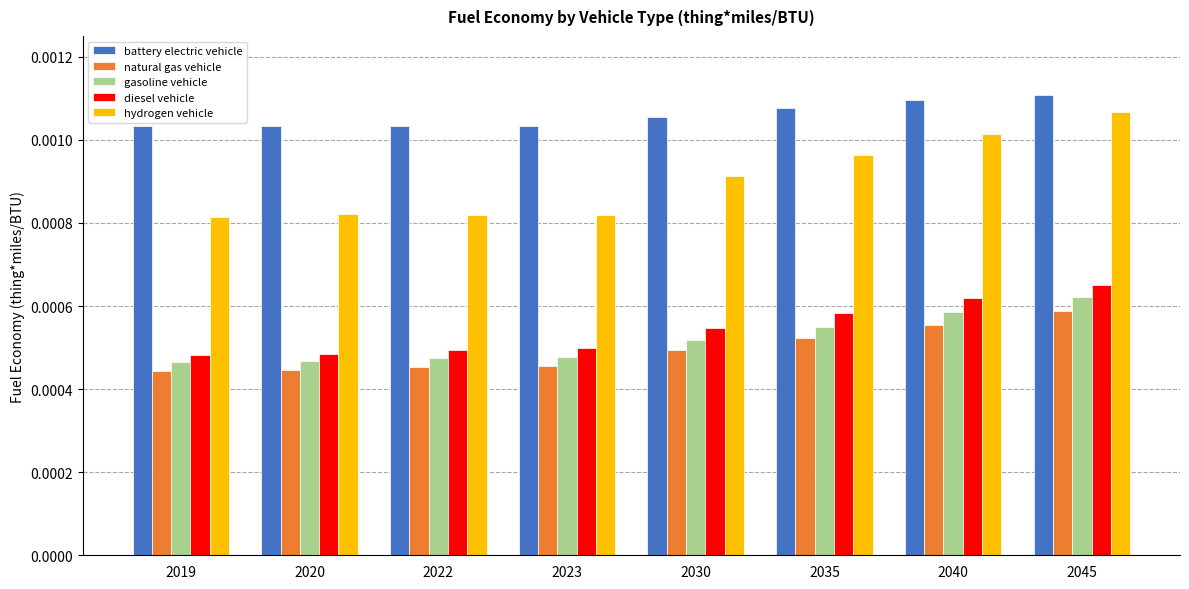

Rank the series at 2035 from highest to lowest value.

battery electric vehicle, hydrogen vehicle, diesel vehicle, gasoline vehicle, natural gas vehicle